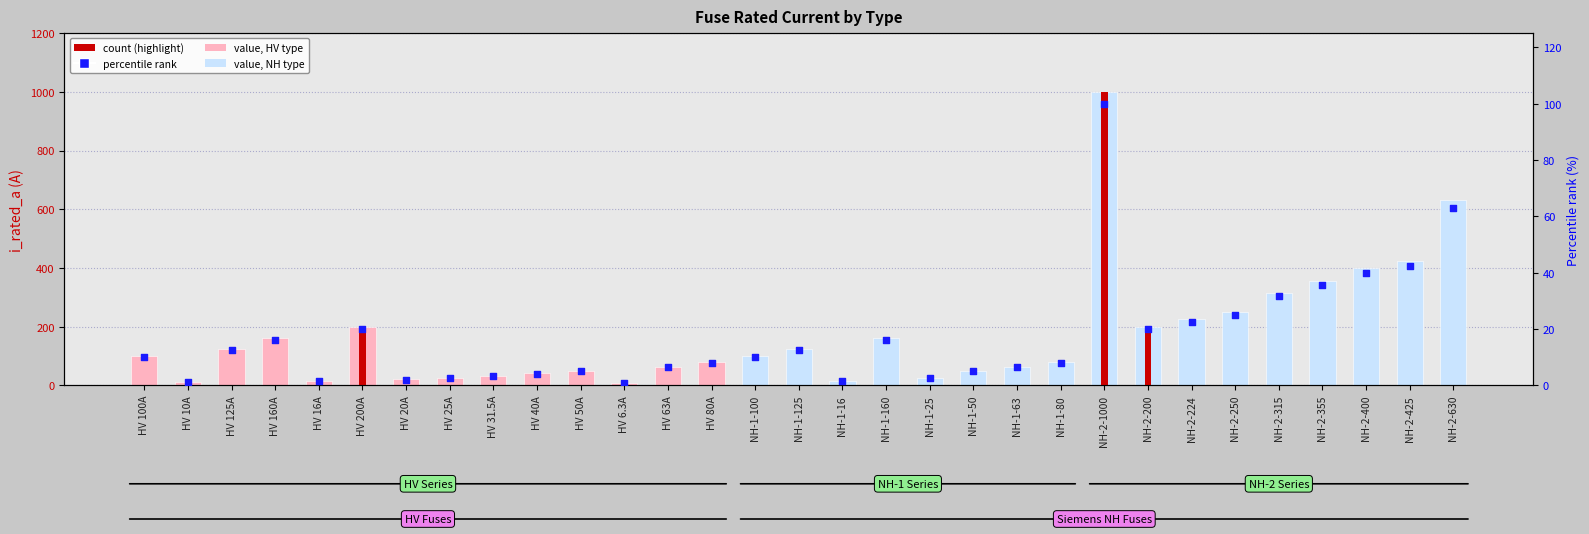

At how many categories does at least one series exceed 807?

1